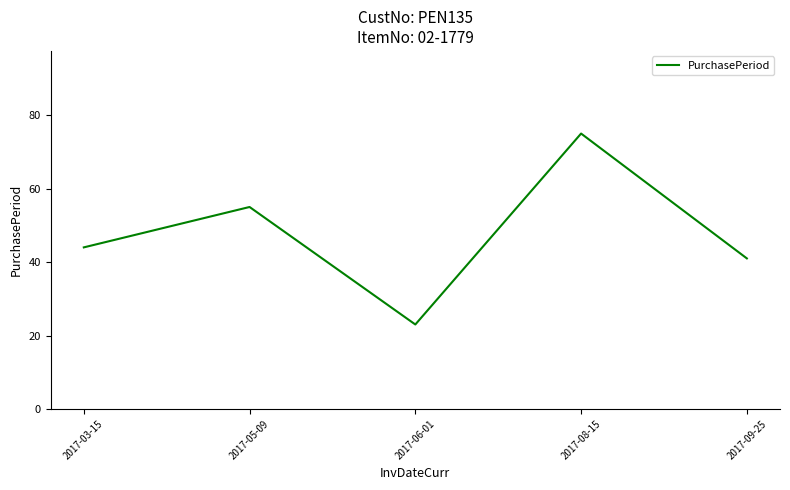

Between 2017-03-15 and 2017-09-25, which is larger?

2017-03-15